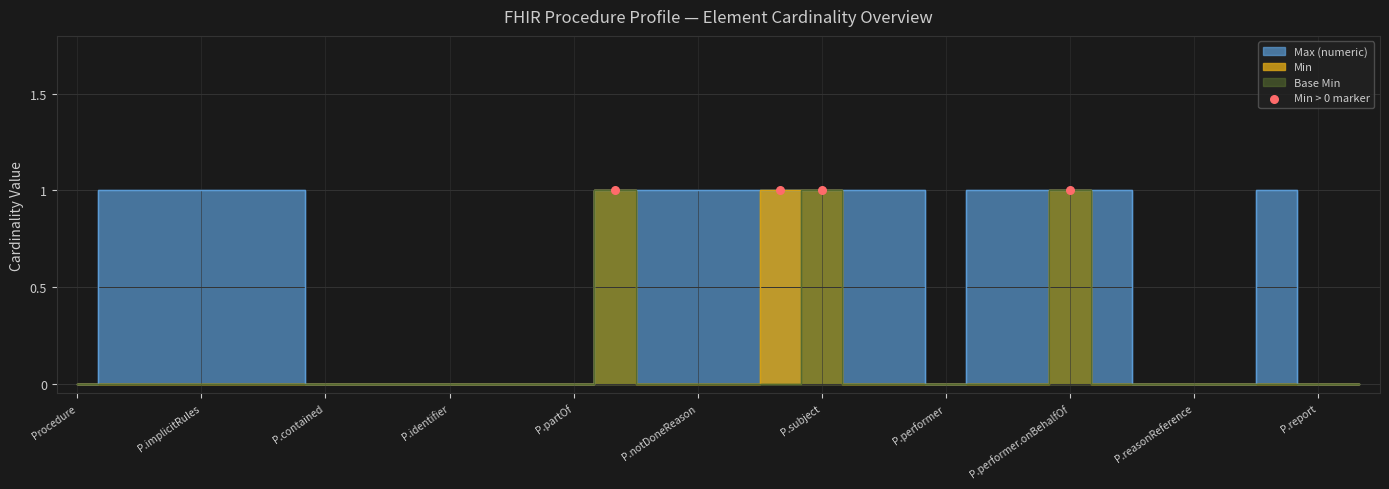

Which series contains the highest Y value?

Min